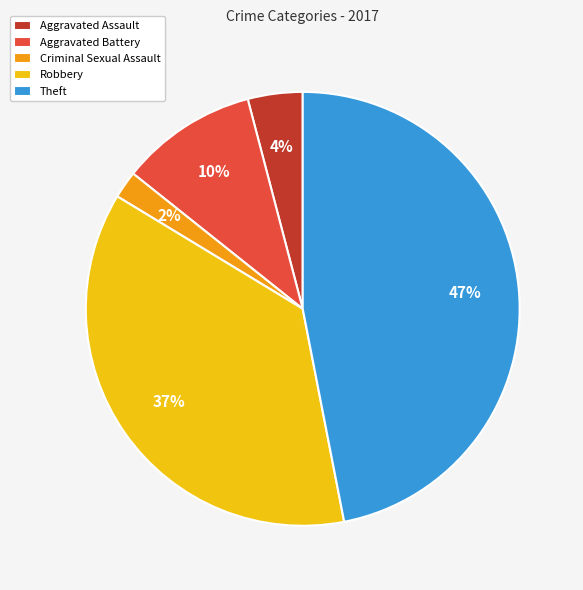

Count the number of slices in the pie.

5